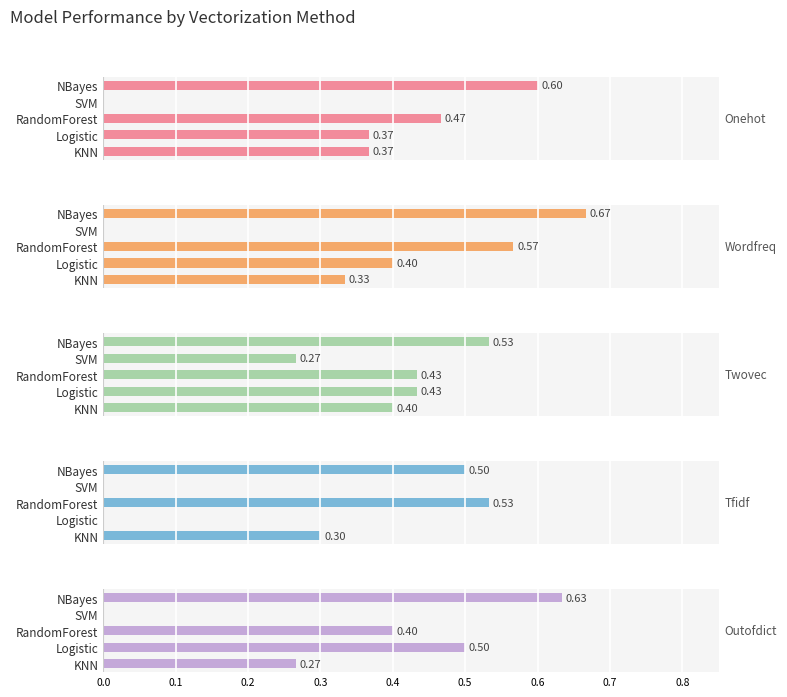

What is the difference between the second highest and minimum values in the Tfidf series?

0.5